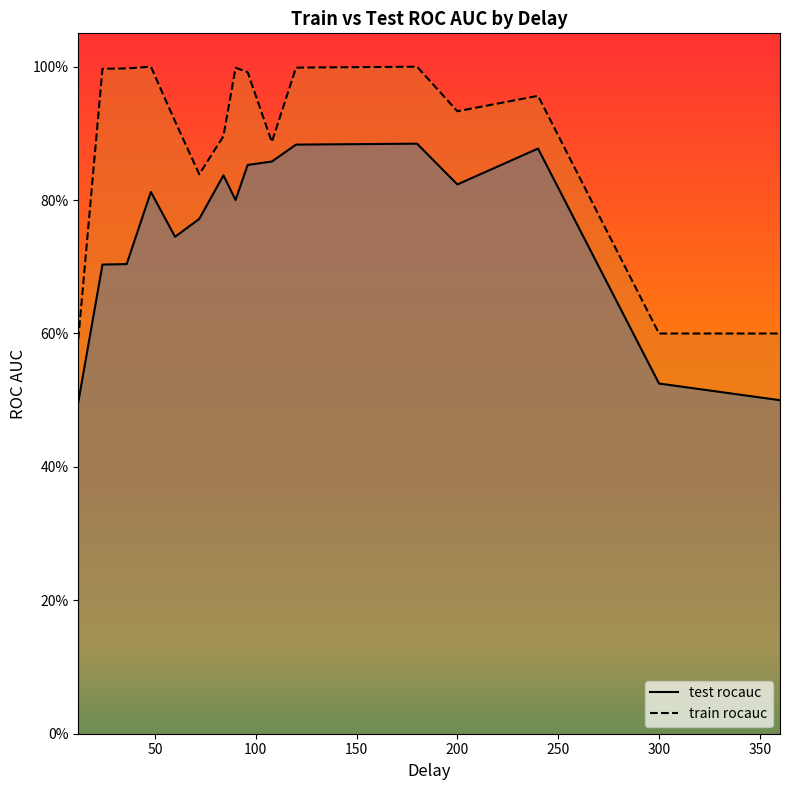

What is the average value of the test rocauc series?

0.8